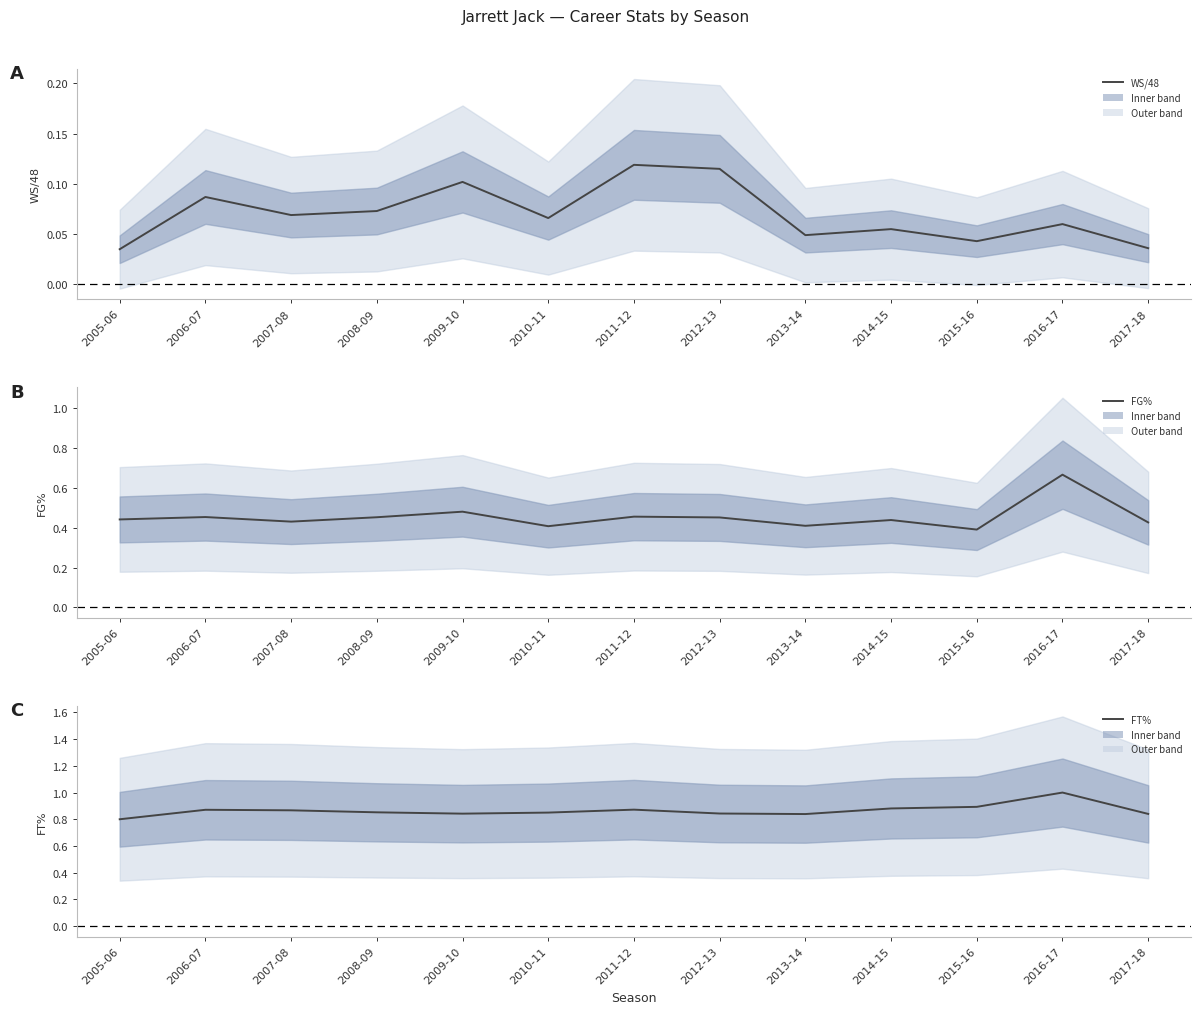

True or false: FT% and FG% cross at least once.

False